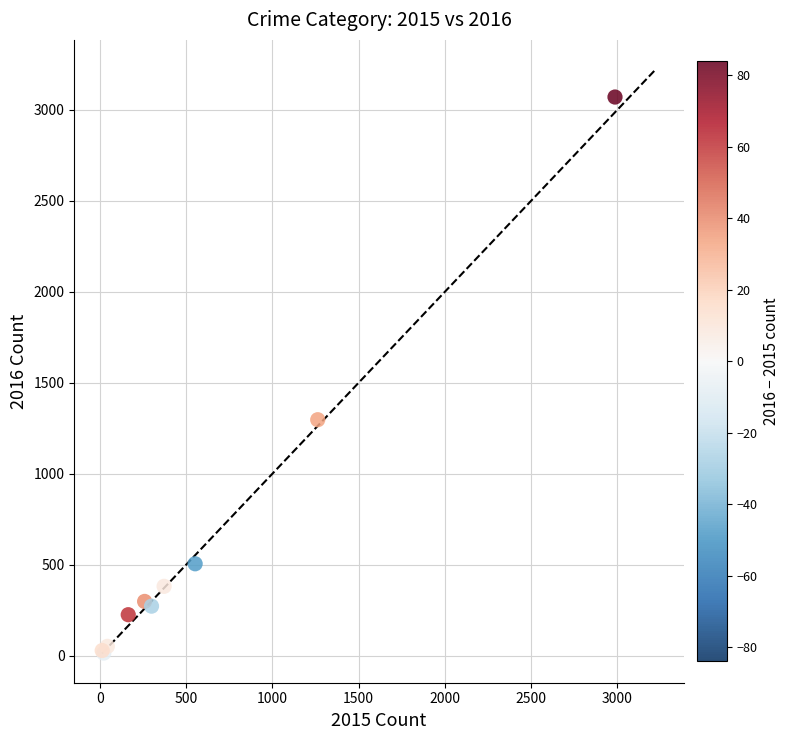

What Y value in the scatter plot is closest to 1542?

1297